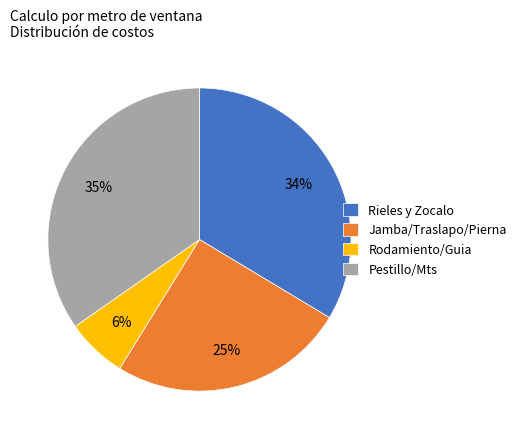

True or false: Rieles y Zocalo accounts for 46% of the total.

False